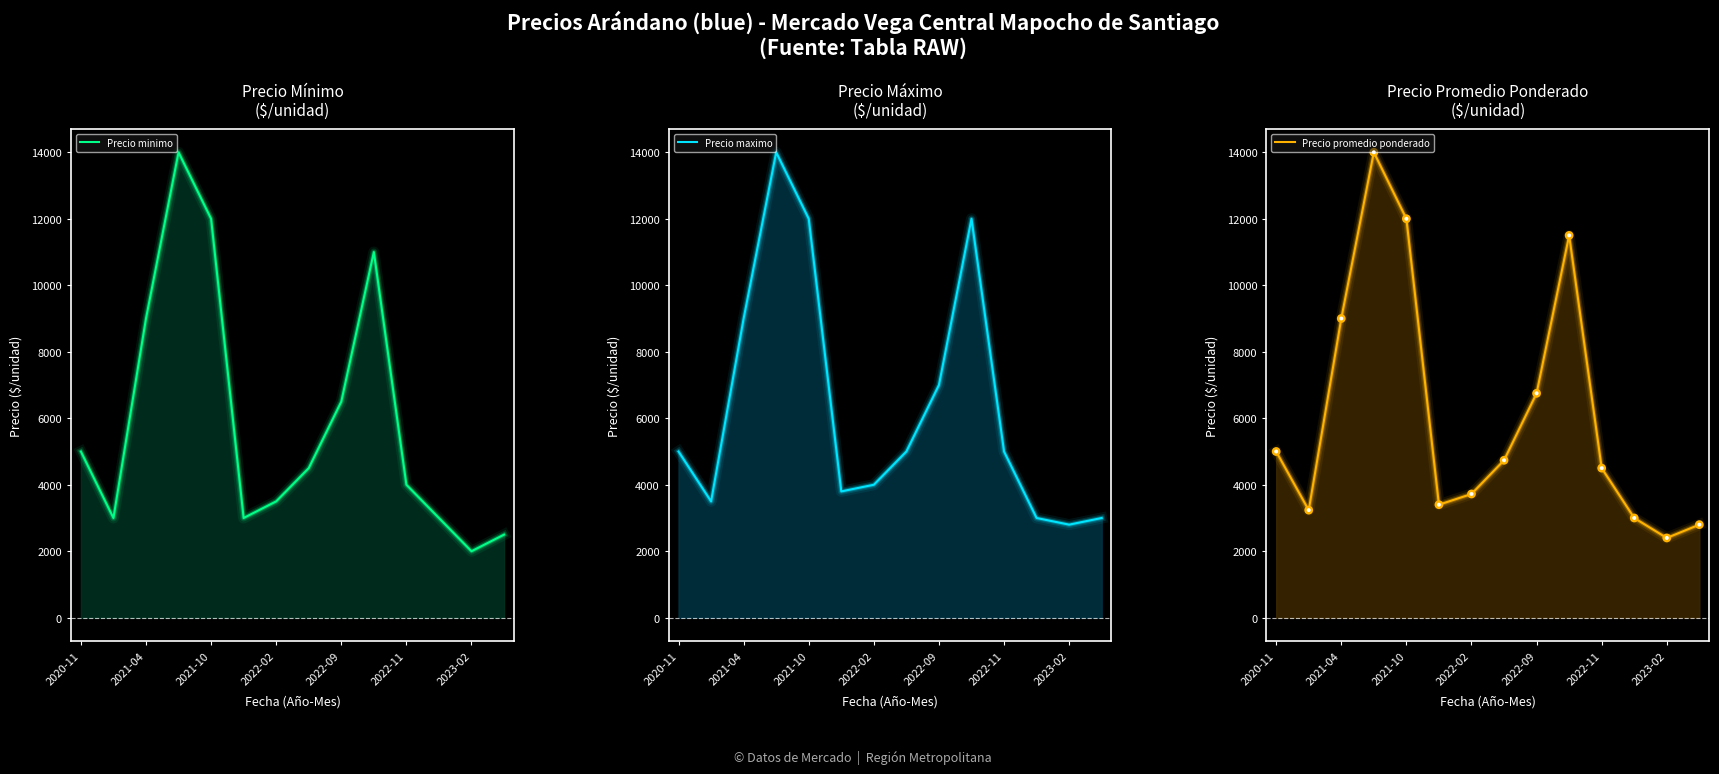

What are all the series names shown in the legend?

Precio minimo, Precio maximo, Precio promedio ponderado